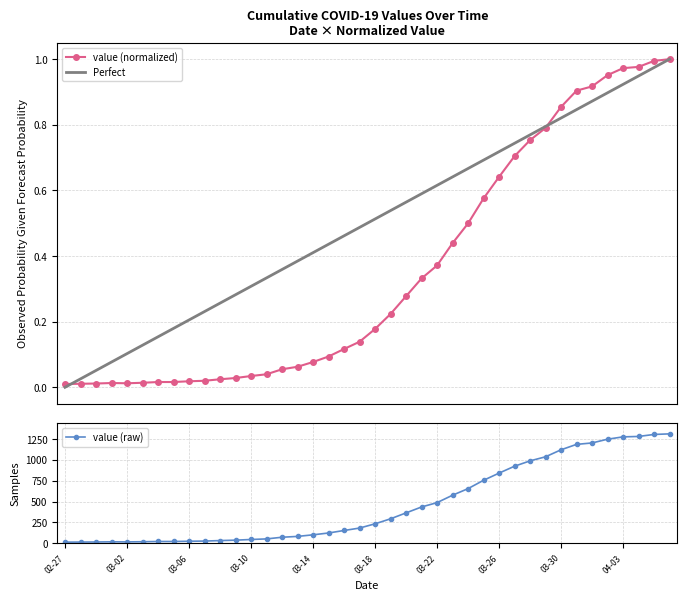

What is the difference between the maximum and minimum values?

1.0